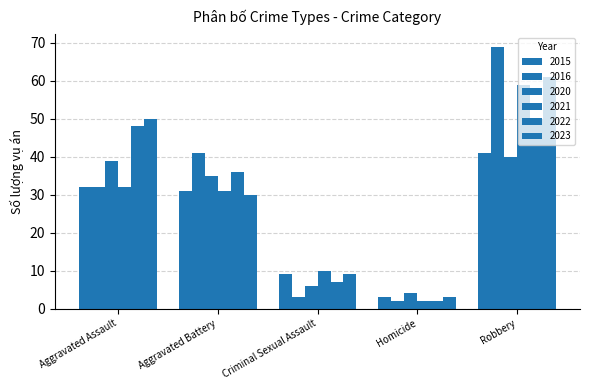

Which series has the widest spread of values?

2016